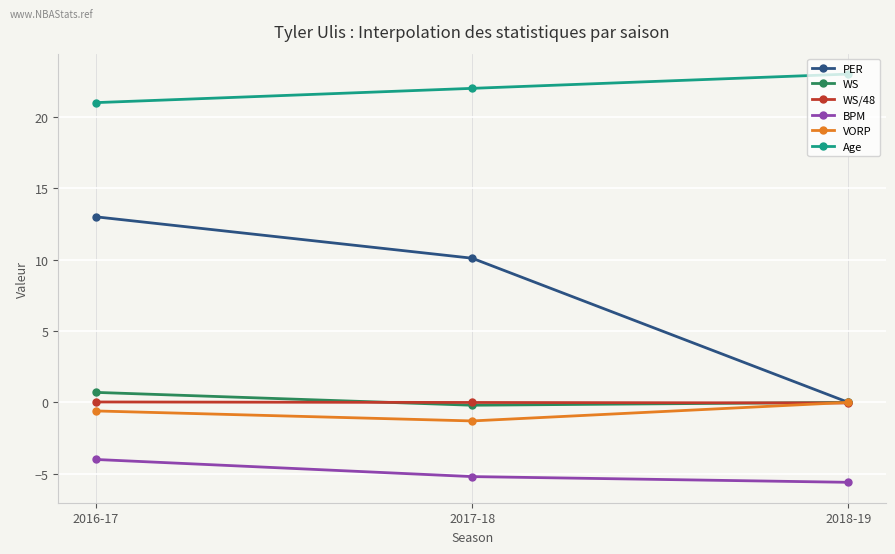

Rank the categories by BPM value from lowest to highest.

2018-19, 2017-18, 2016-17